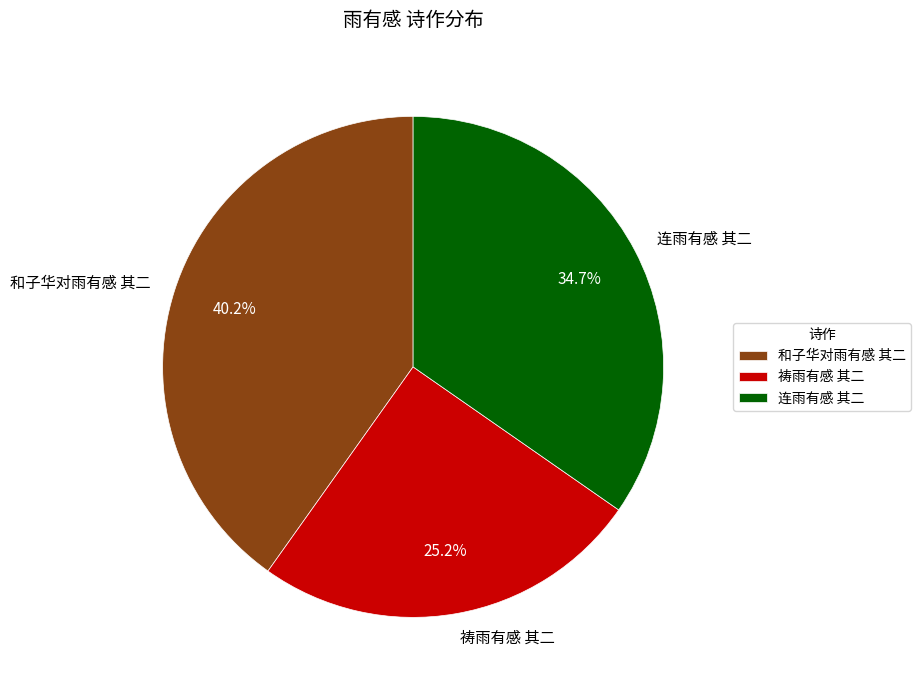

What percentage is the 连雨有感 其二 slice, to the nearest percent?

35%